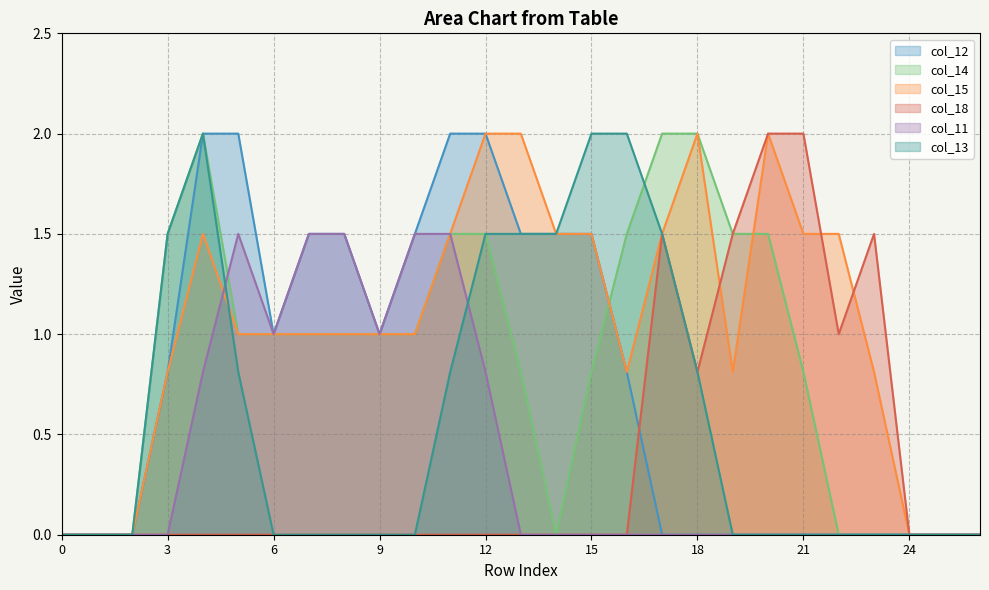

Is the value of col_18 at 15 greater than the value of col_13 at 4?

No